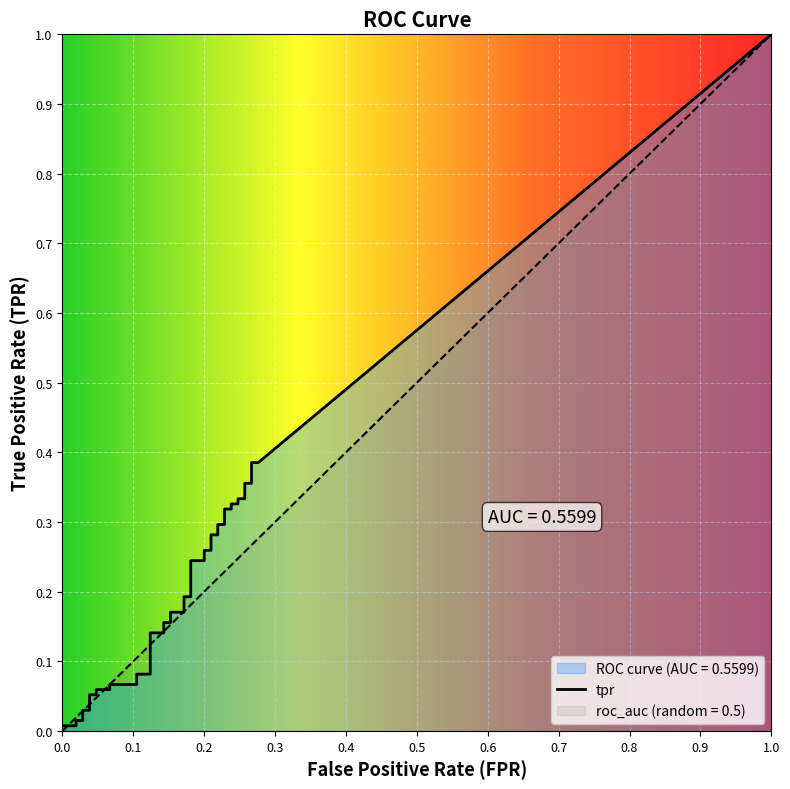

Is this an area chart (filled region under the line)?

No